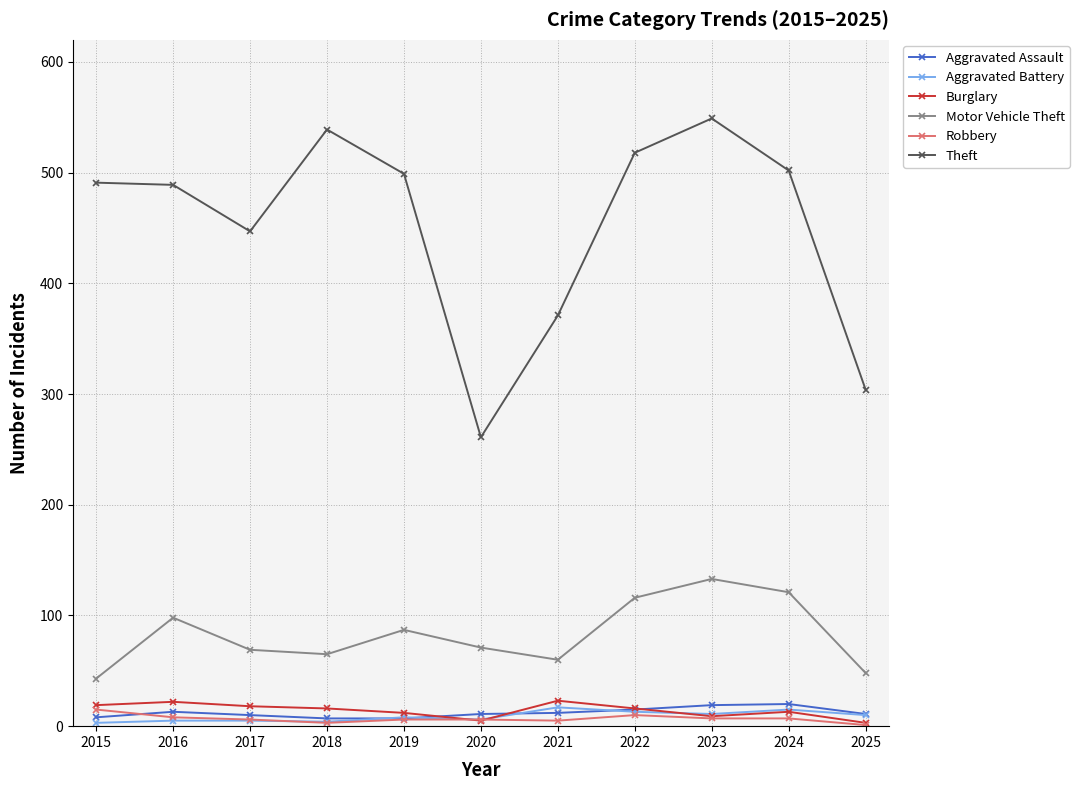

Which category has the lowest value in the Motor Vehicle Theft series?

2015